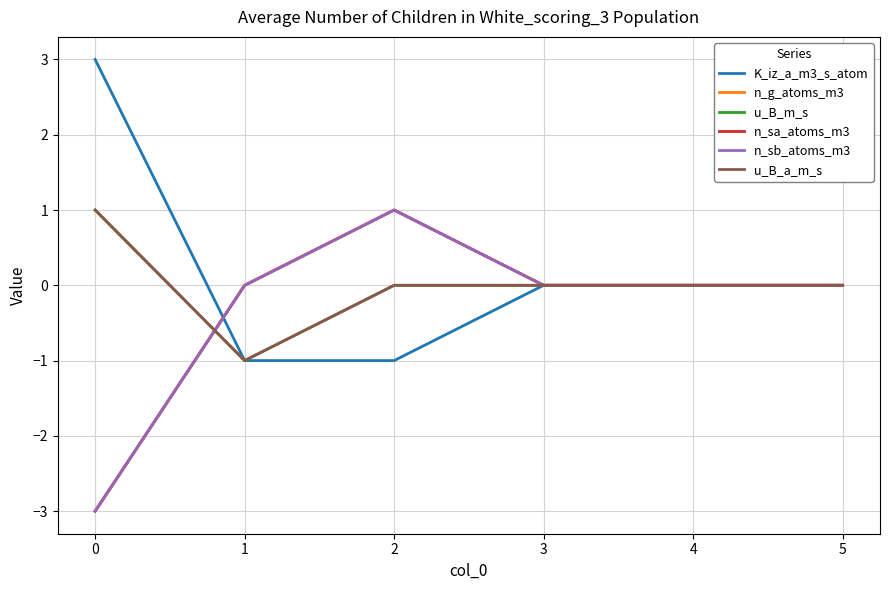

What is the sum of the n_sa_atoms_m3 values at 2 and 1?

1